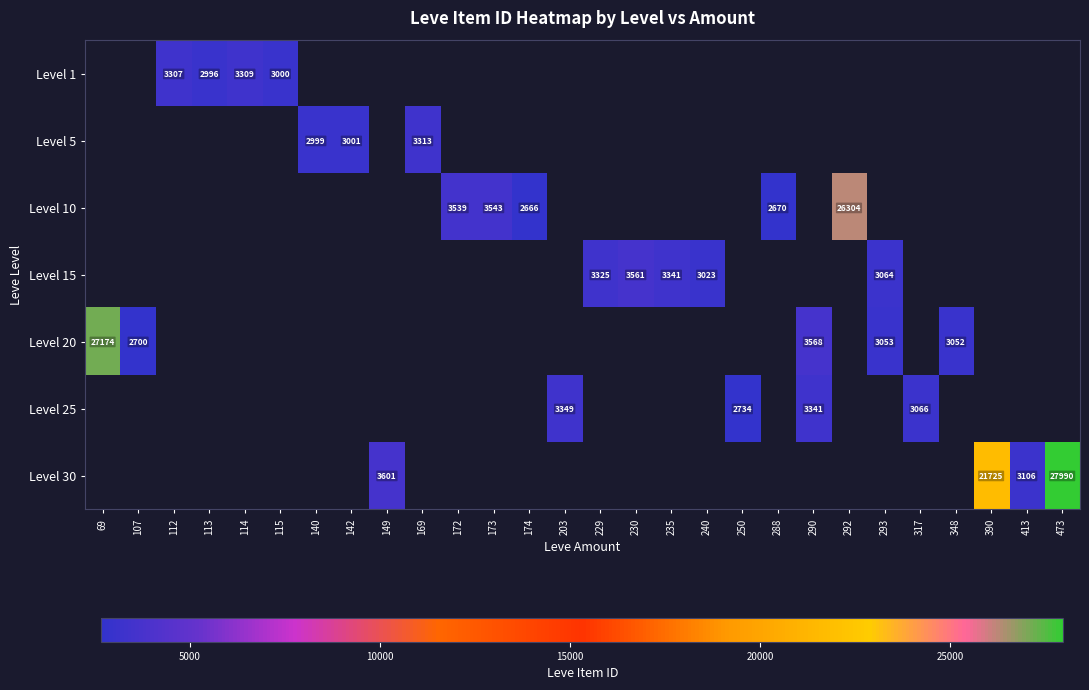

The Level 20 series shows 3052 at 348. True or false?

True